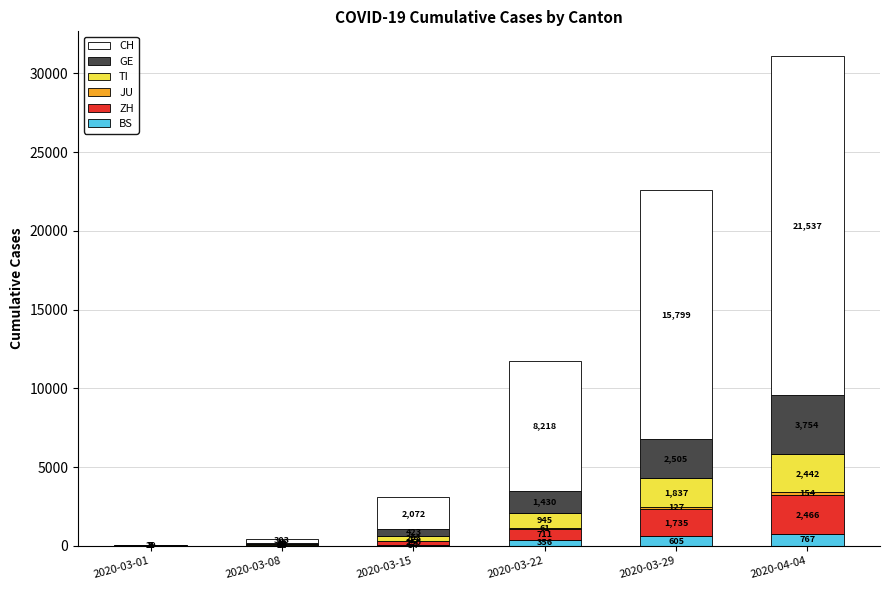

What is the sum of the BS values at 2020-04-04 and 2020-03-22?

1123